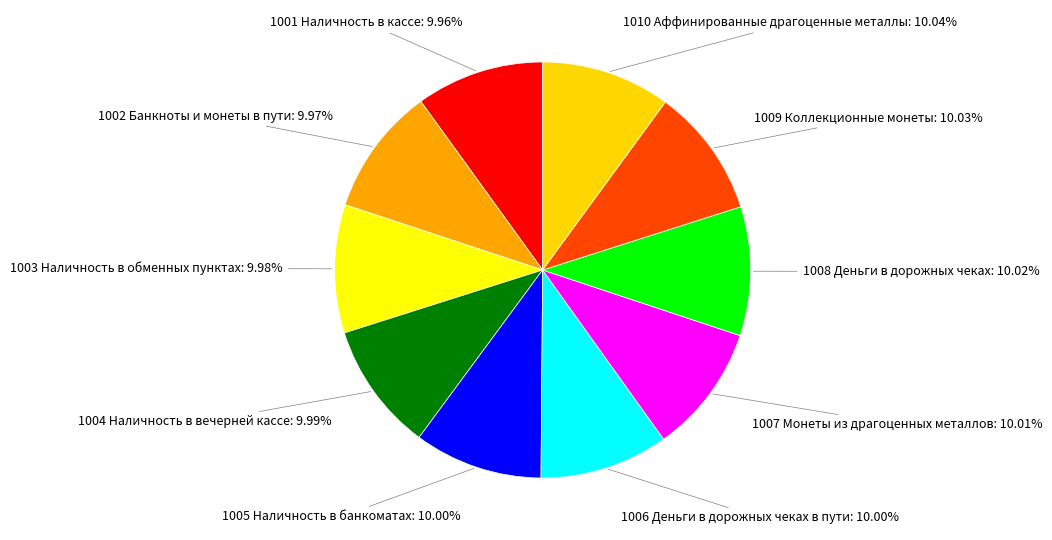

Rank the categories by value from highest to lowest.

1010 Аффинированные драгоценные металлы, 1009 Коллекционные монеты, 1008 Деньги в дорожных чеках, 1007 Монеты из драгоценных металлов, 1006 Деньги в дорожных чеках в пути, 1005 Наличность в банкоматах, 1004 Наличность в вечерней кассе, 1003 Наличность в обменных пунктах, 1002 Банкноты и монеты в пути, 1001 Наличность в кассе